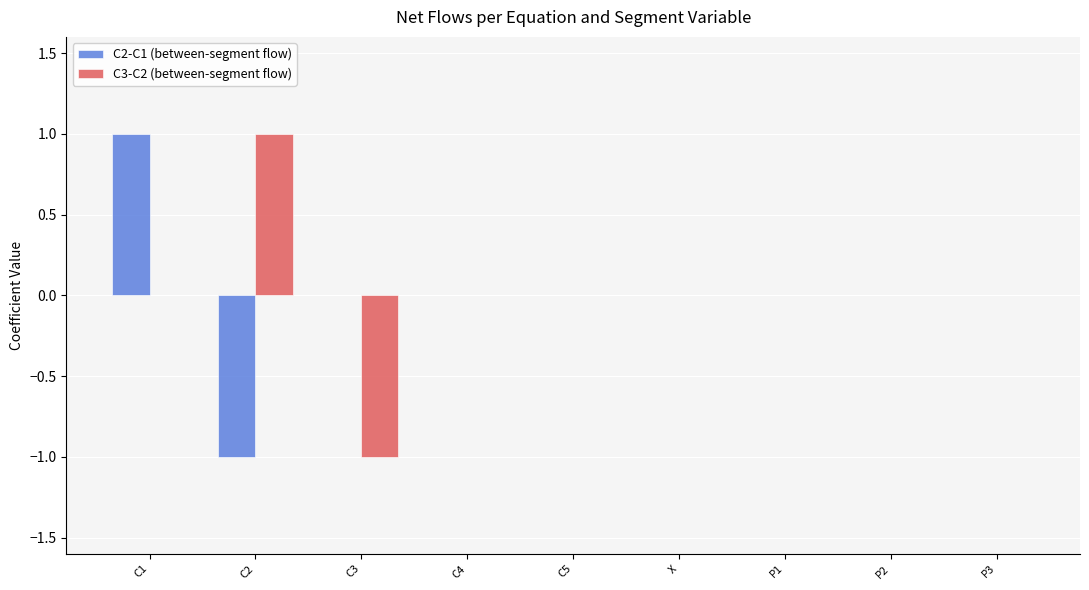

Between C1 and P3, which series saw the biggest shift?

C2-C1 (between-segment flow)